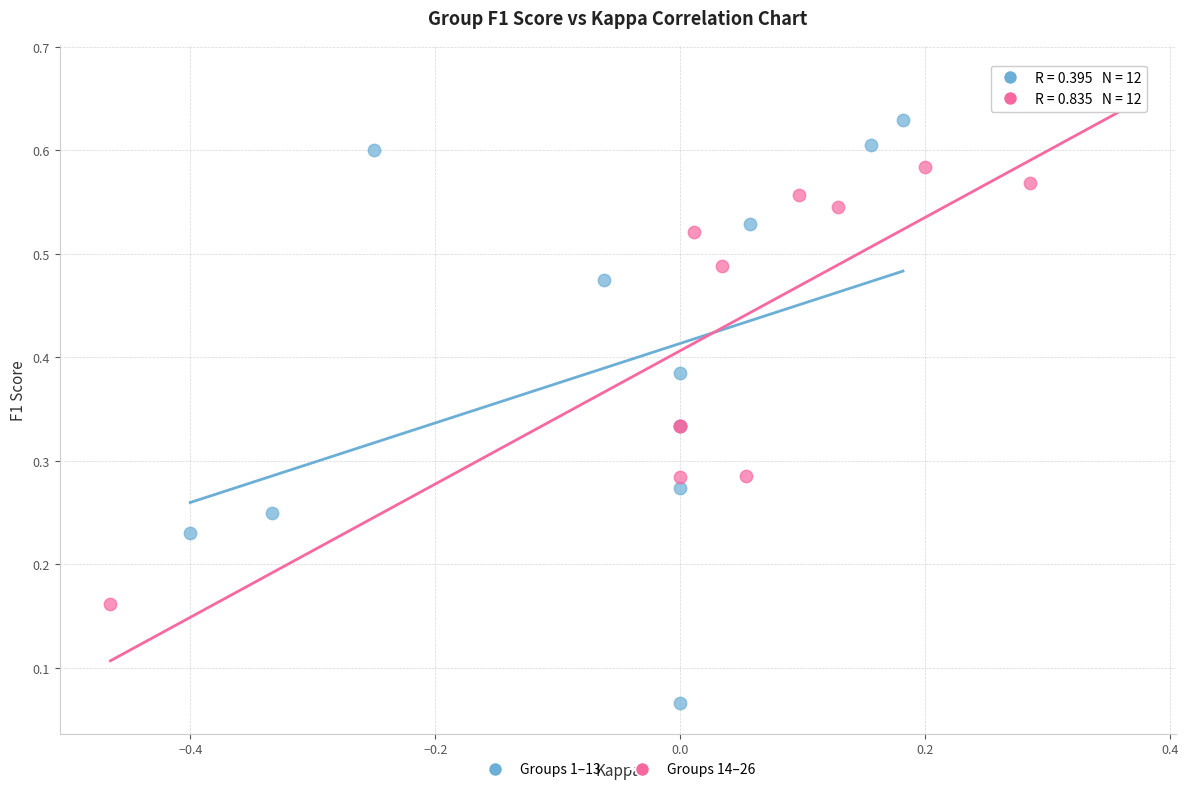

Which series reaches the minimum Y coordinate?

Groups 1–13